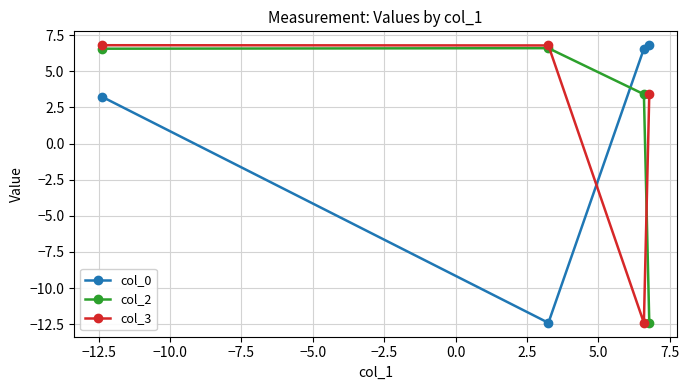

Reading left to right, transcribe all the data shown in this chart.

col_0: 3.3	-12.4	6.6	6.8
col_2: 6.6	6.6	3.4	-12.4
col_3: 6.8	6.8	-12.4	3.4